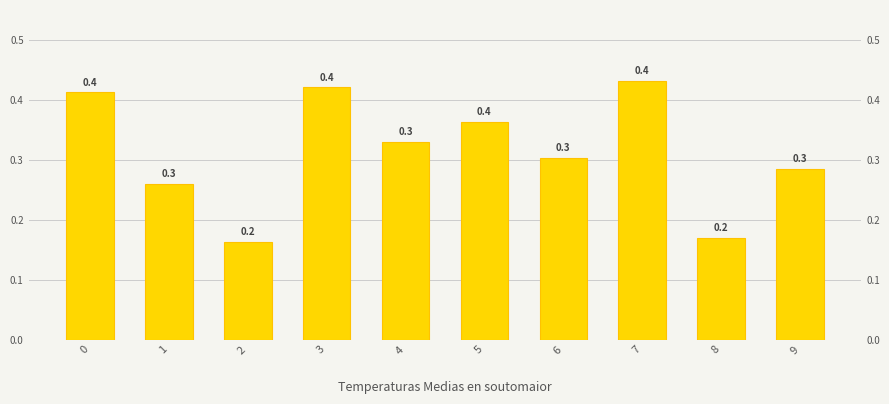

Reading left to right, extract all data points from this chart.

0=0.4	1=0.3	2=0.2	3=0.4	4=0.3	5=0.4	6=0.3	7=0.4	8=0.2	9=0.3